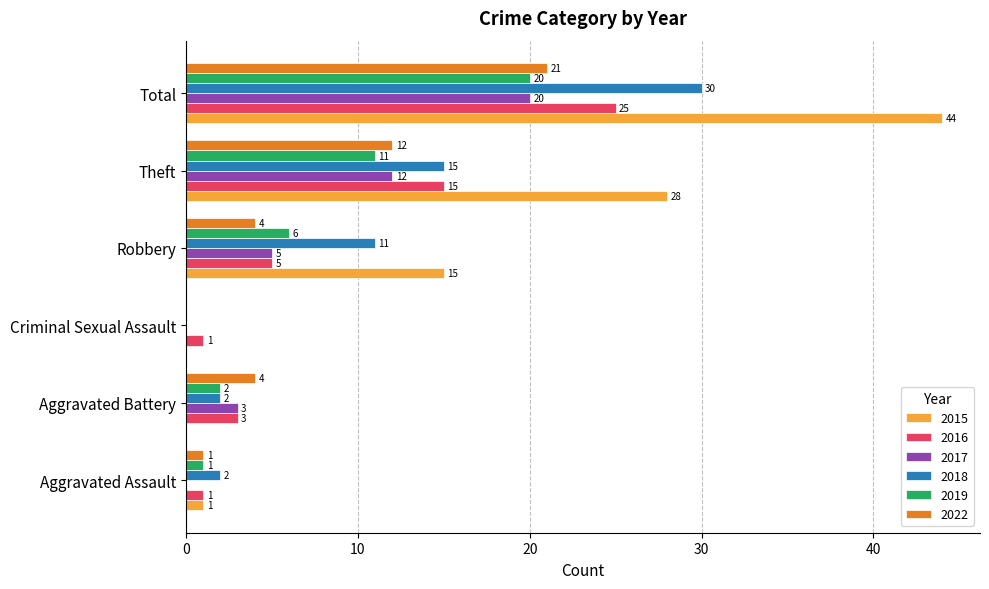

The 2022 series shows 1 at Aggravated Assault. True or false?

True